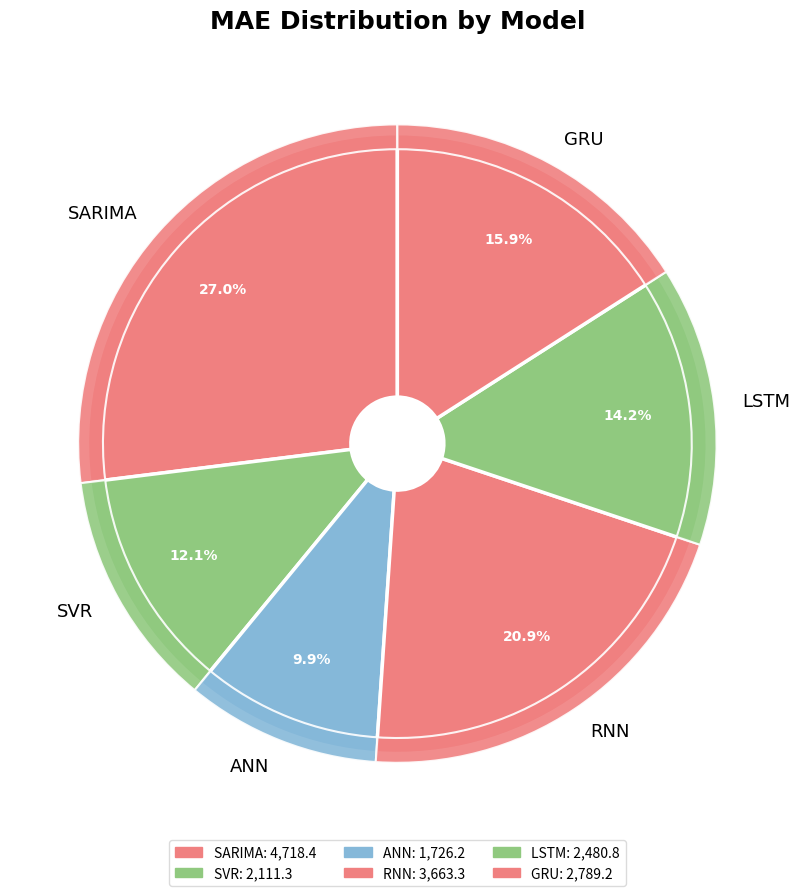

Is the sum of LSTM and SVR greater than half?

No